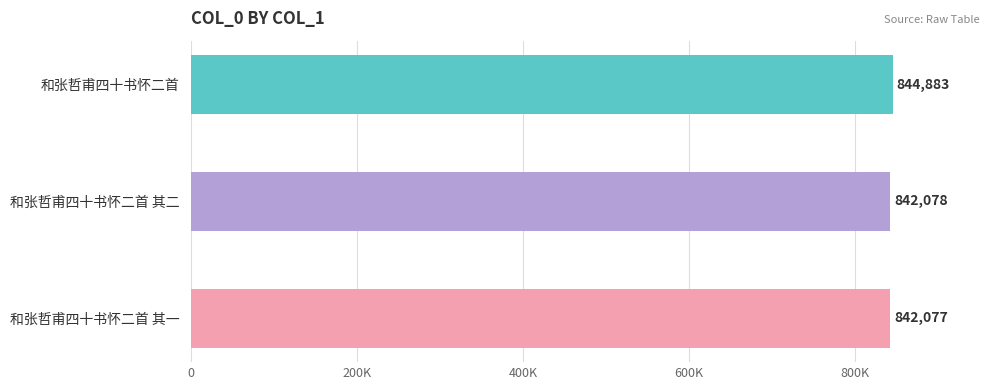

What position from the left is 和张哲甫四十书怀二首 其一?

3